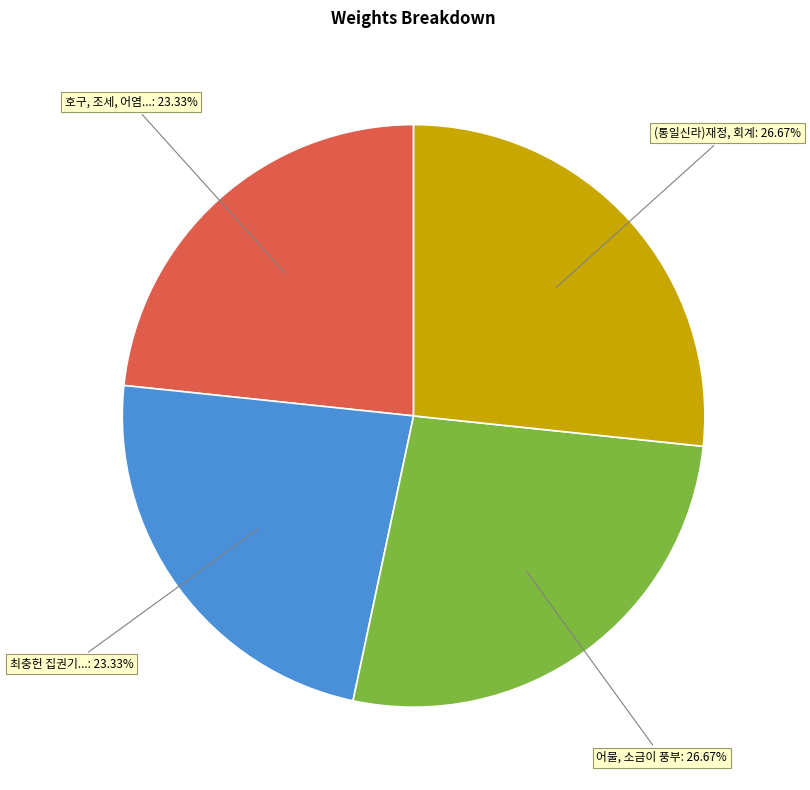

Is the sum of 최충헌 집권기... and 호구, 조세, 어염... greater than half?

No